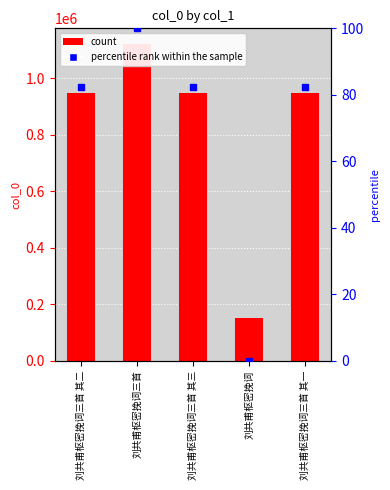

What is the change in value from 刘共甫枢密挽词 to 刘共甫枢密挽词三首 其一?

+796266